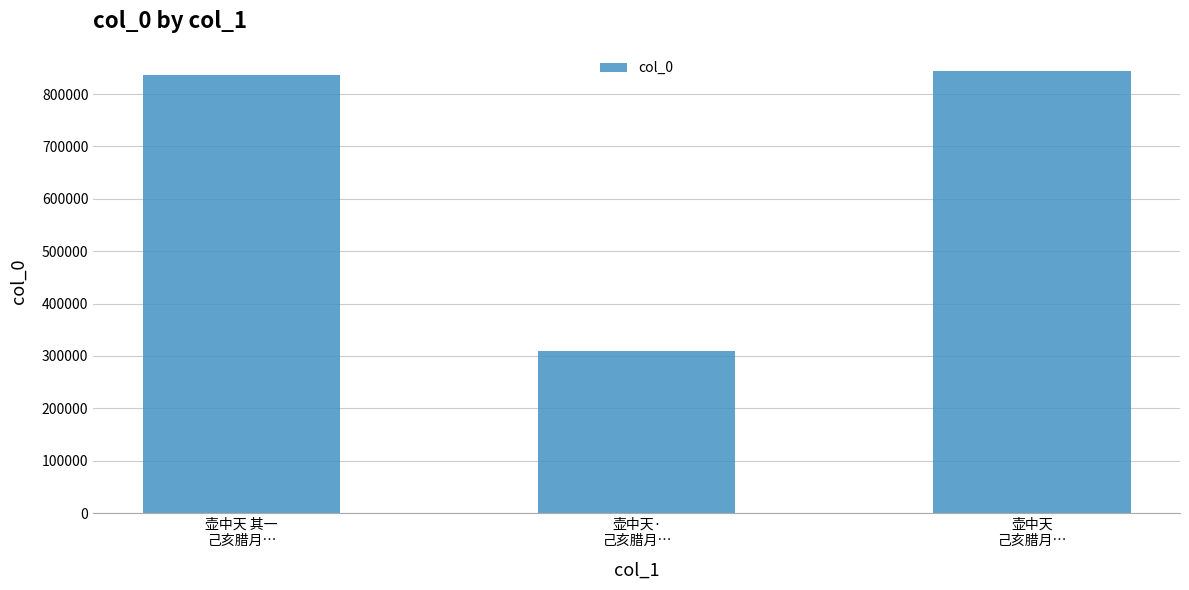

Reading left to right, list all the values displayed in this chart.

壶中天 其一
己亥腊月…=835883	壶中天·
己亥腊月…=308698	壶中天
己亥腊月…=844033